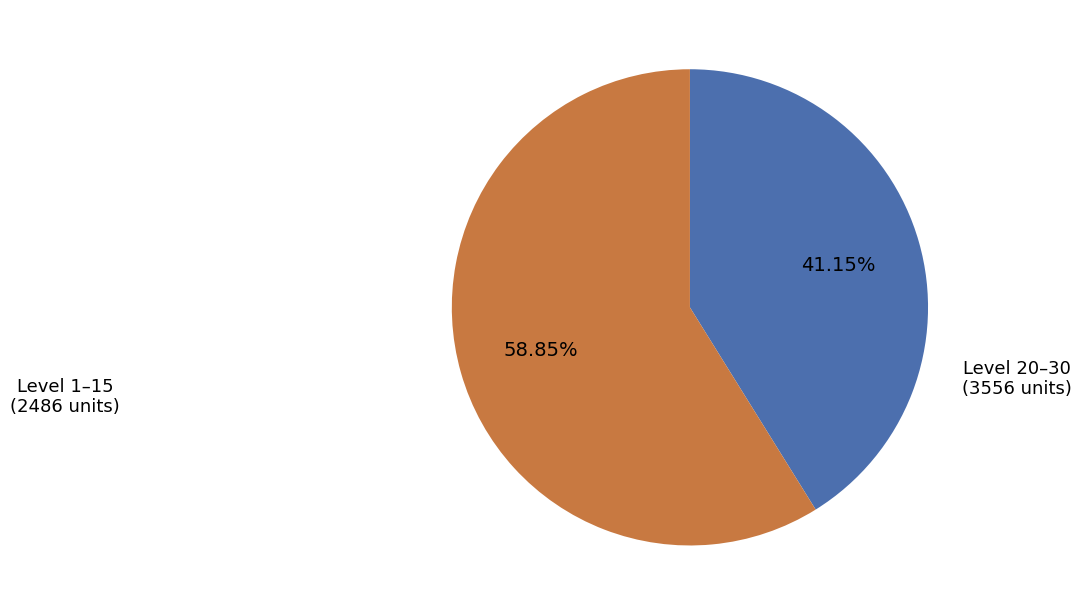

Is there any slice that represents more than half of the pie?

Yes